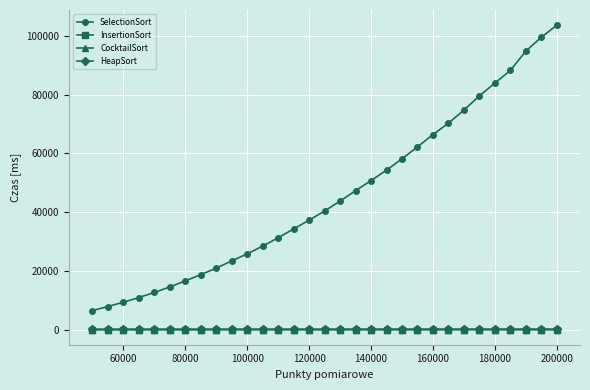

How many lines are shown in the chart?

4